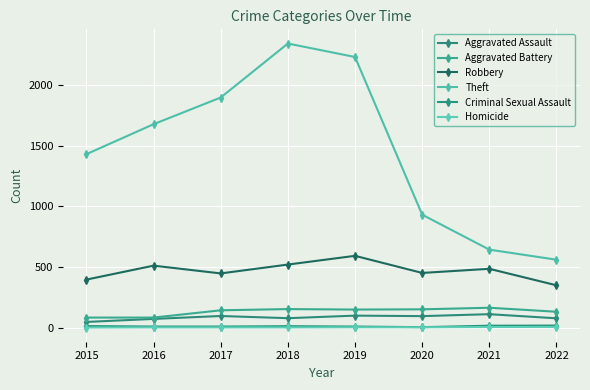

Between 2021 and 2019, which is larger?

2021